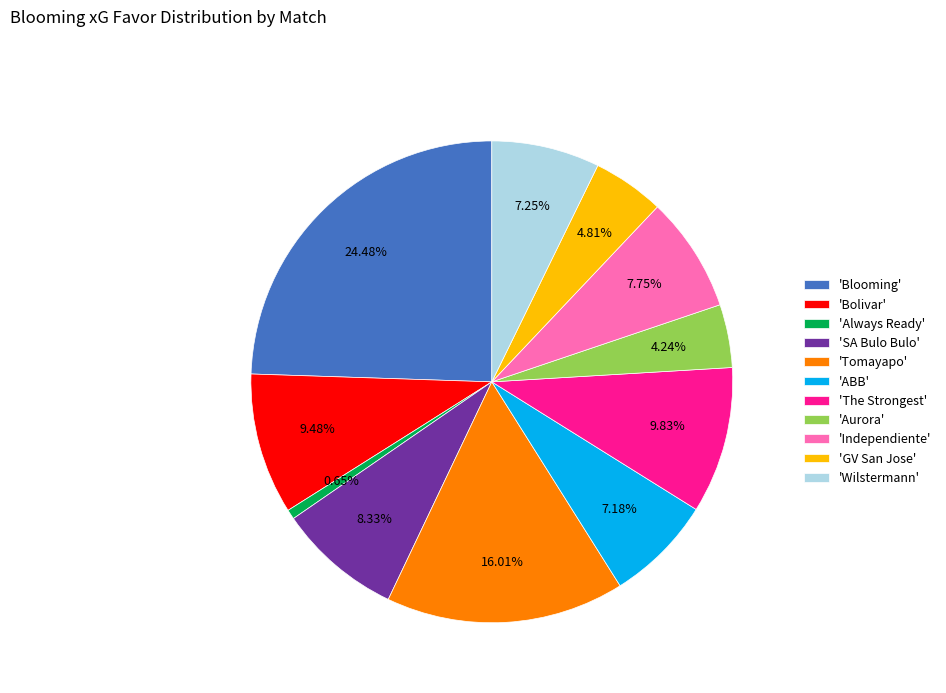

What is the ratio of the value at 'Blooming' to the value at 'SA Bulo Bulo'?

2.9